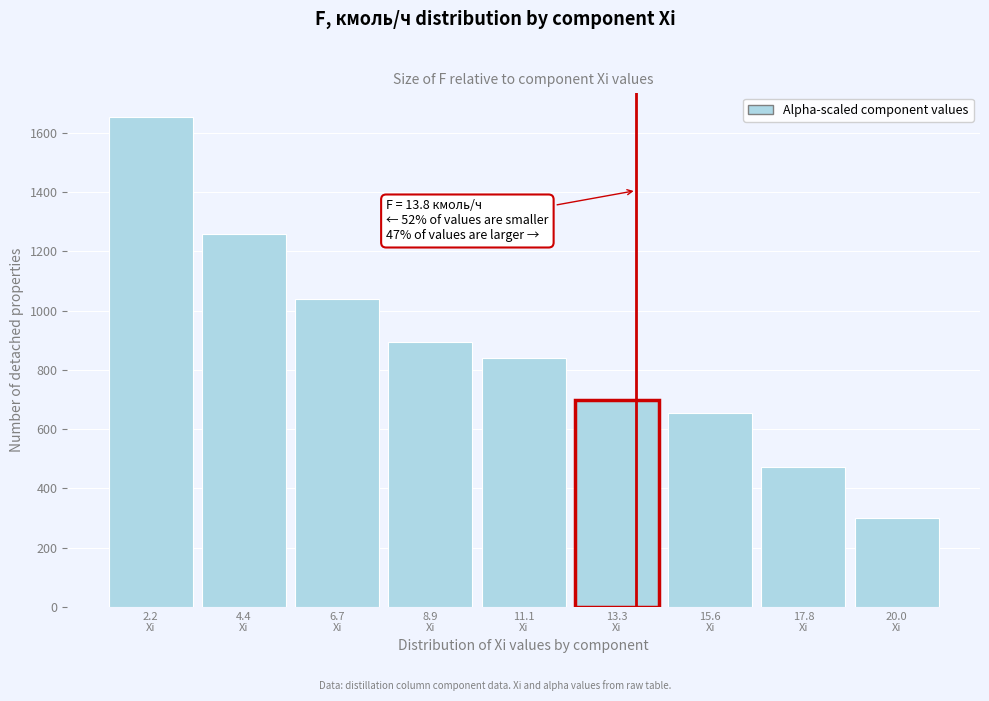

Reading left to right, extract all data points from this chart.

1652.7	1257.1	1039.7	892.5	841.0	698.6	655.4	473.5	300.0